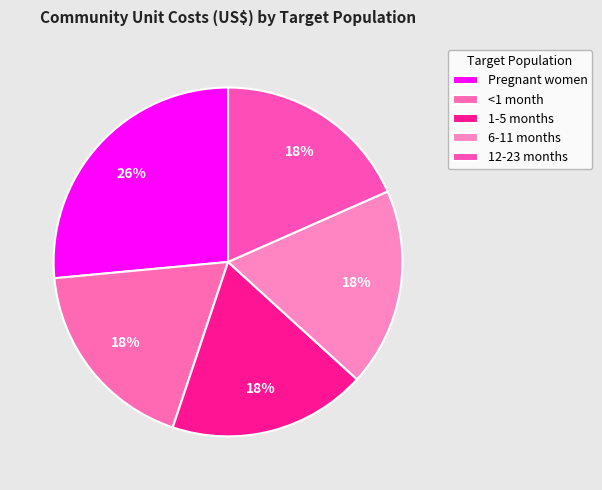

How much of the chart is everything except 12-23 months?

81.6%